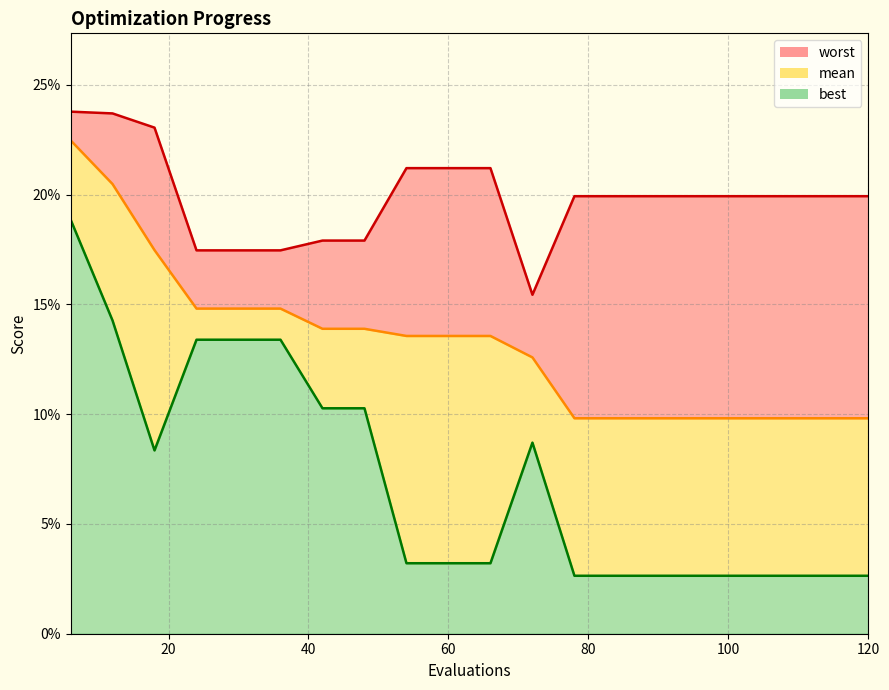

How many lines are shown in the chart?

3